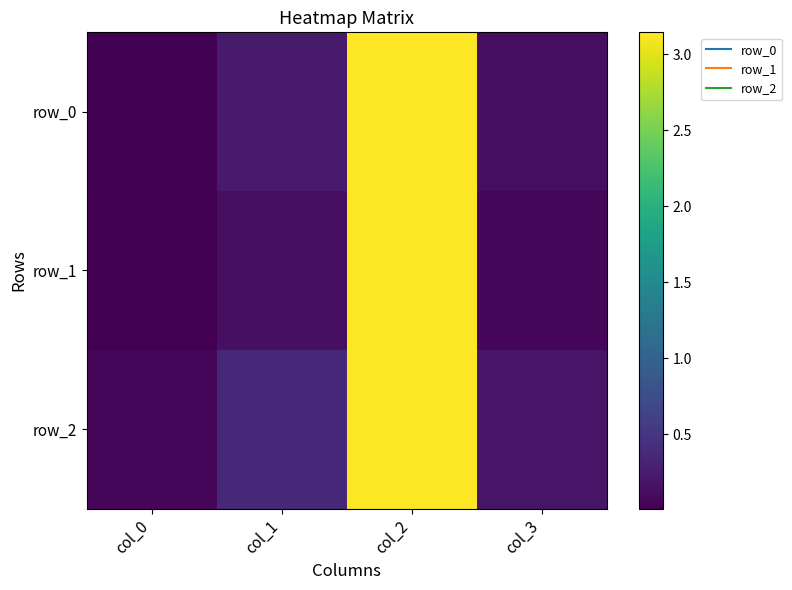

At how many categories does at least one series exceed 2?

1